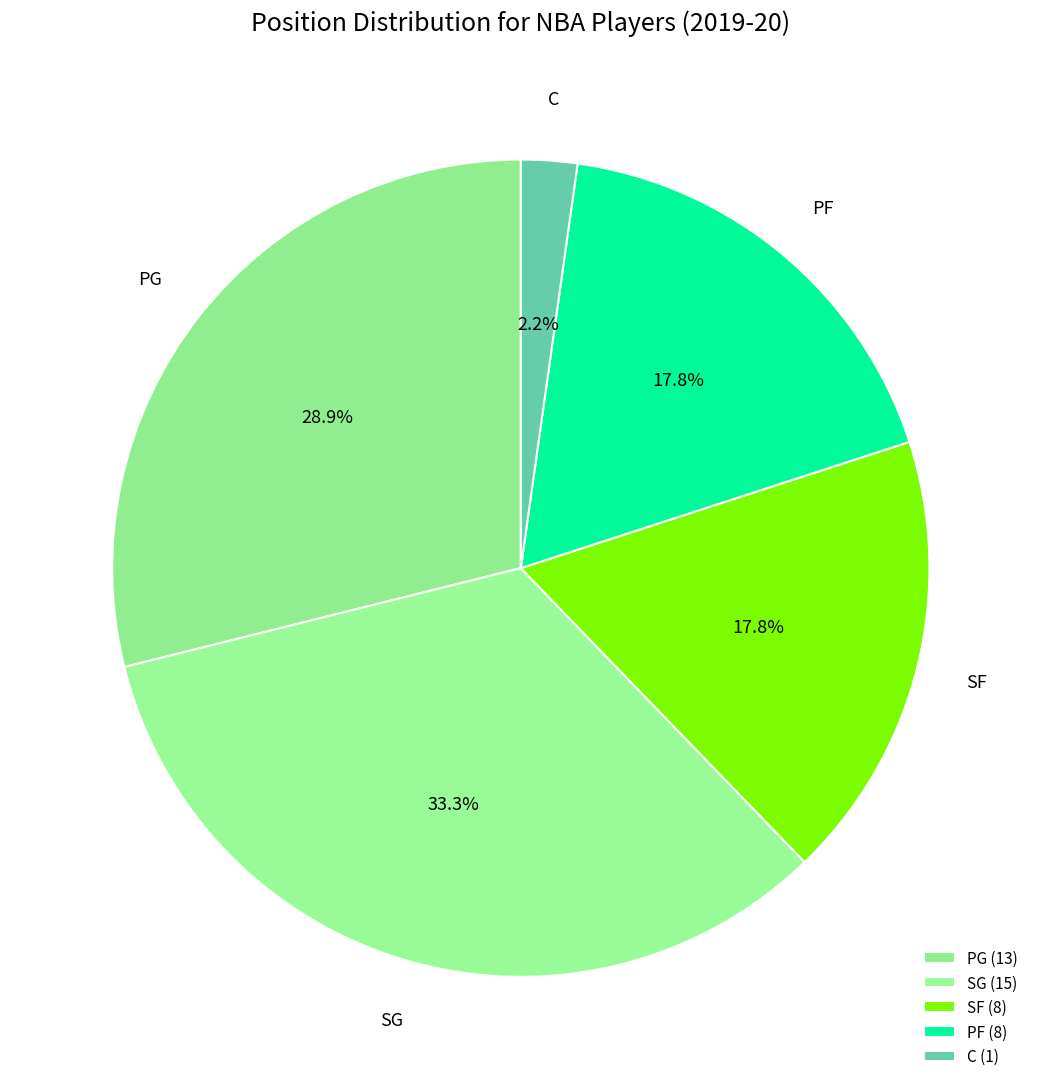

Is it true that C is 13% of the pie?

False